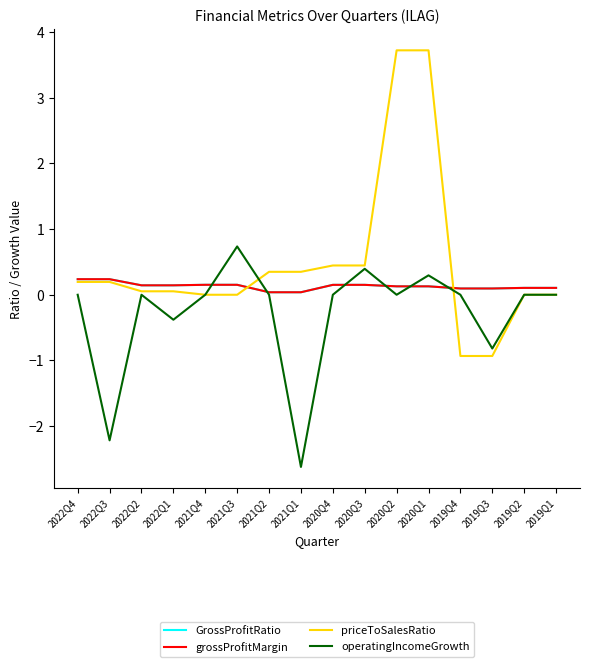

Which series ends up on top after the final intersection of GrossProfitRatio and grossProfitMargin?

GrossProfitRatio